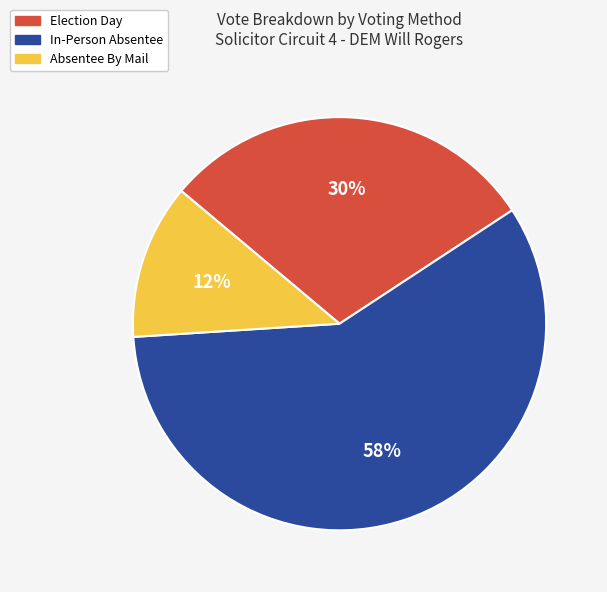

How many slices are in this pie chart?

3